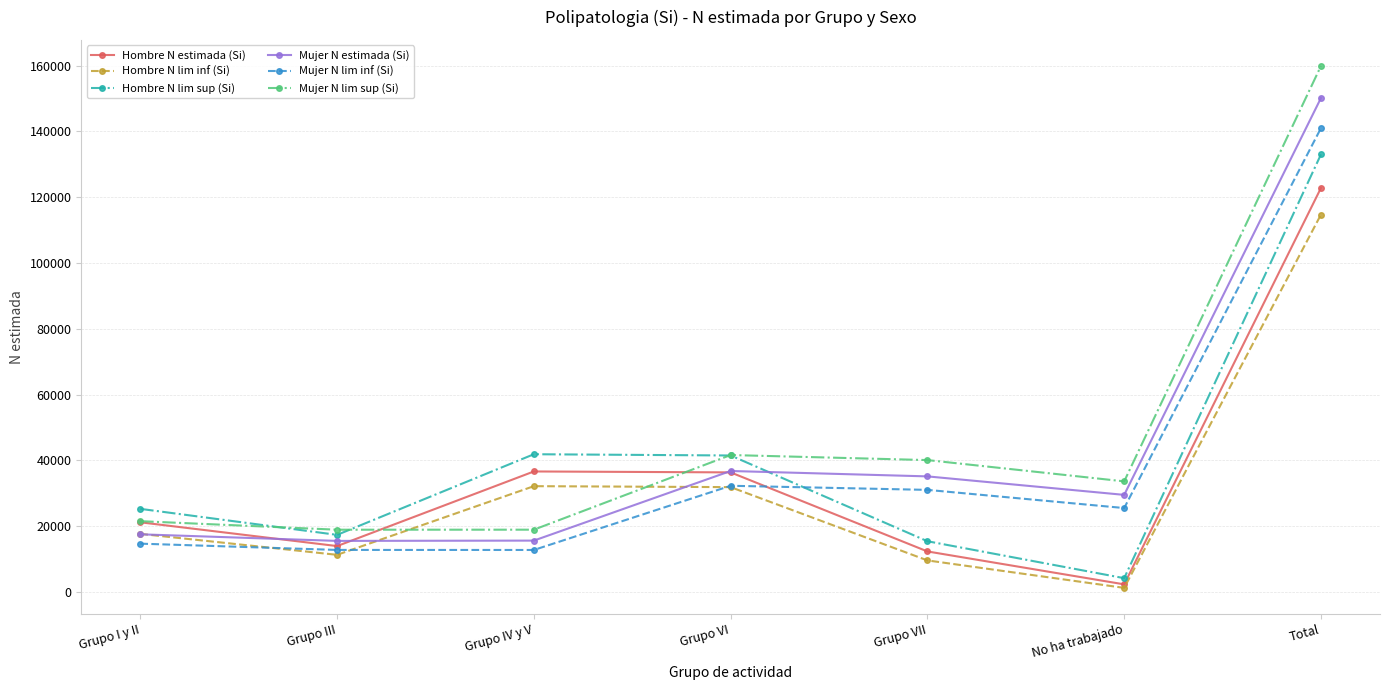

True or false: Mujer N lim sup (Si) and Mujer N estimada (Si) intersect in this chart.

False